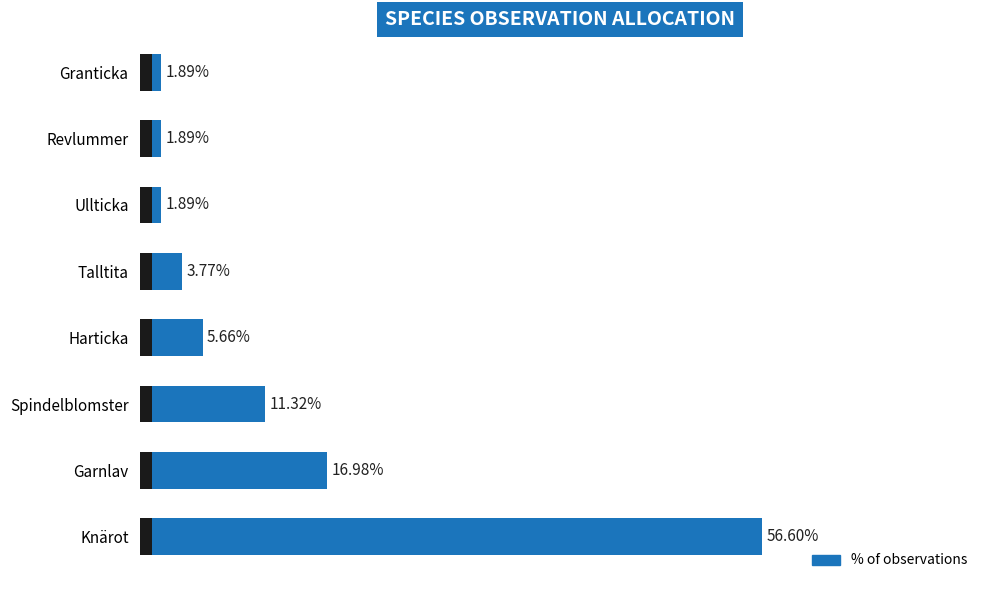

Reading left to right, what are all the values shown in this chart?

56.6	17.0	11.3	5.7	3.8	1.9	1.9	1.9